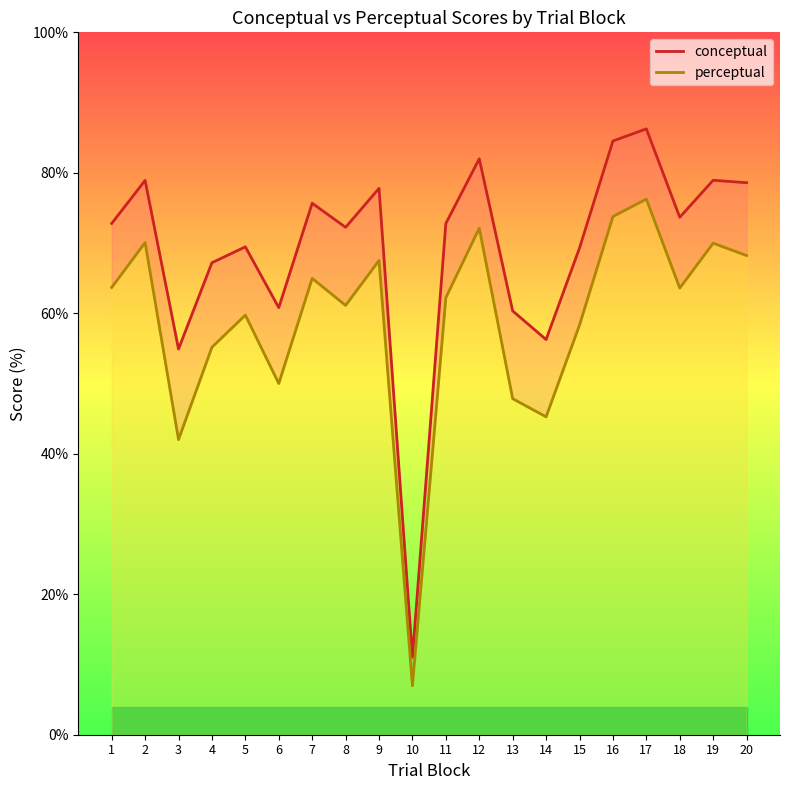

How many values in the perceptual series are below 63?

10